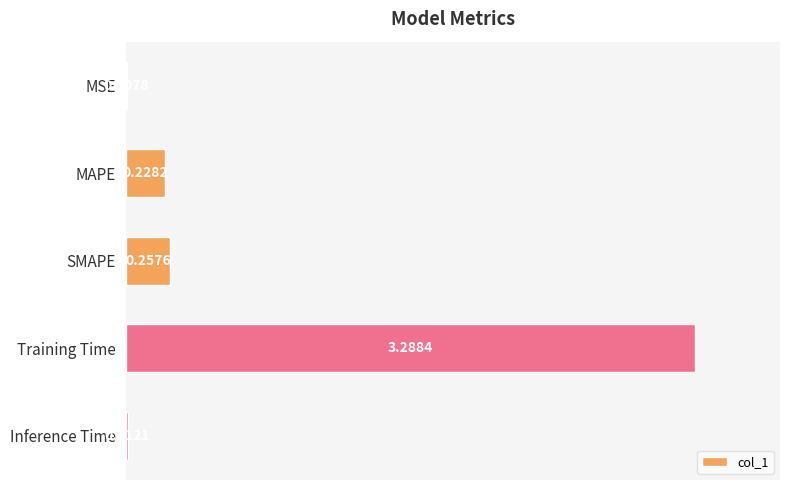

How many categories are shown in the chart?

5